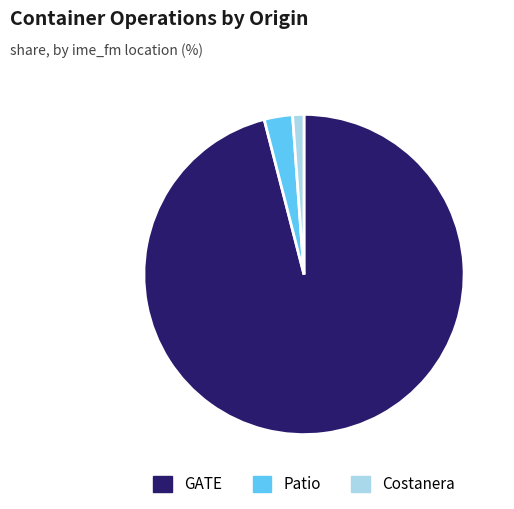

Do Costanera and Patio together represent more than half of the pie?

No